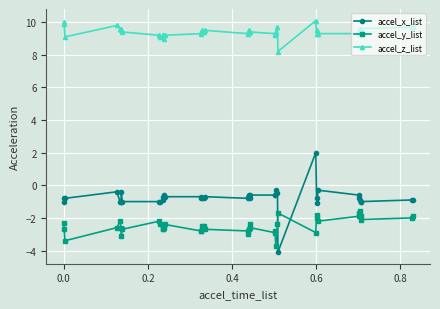

What is the minimum value for accel_z_list?

8.2